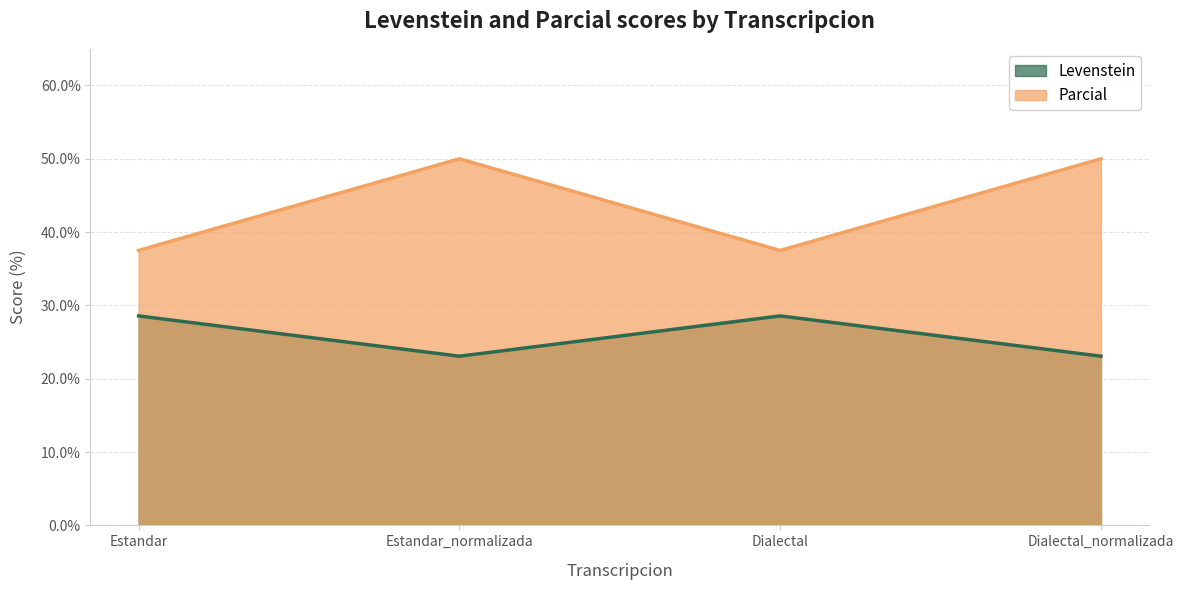

Where is Levenstein nearest to the value 25?

Estandar_normalizada